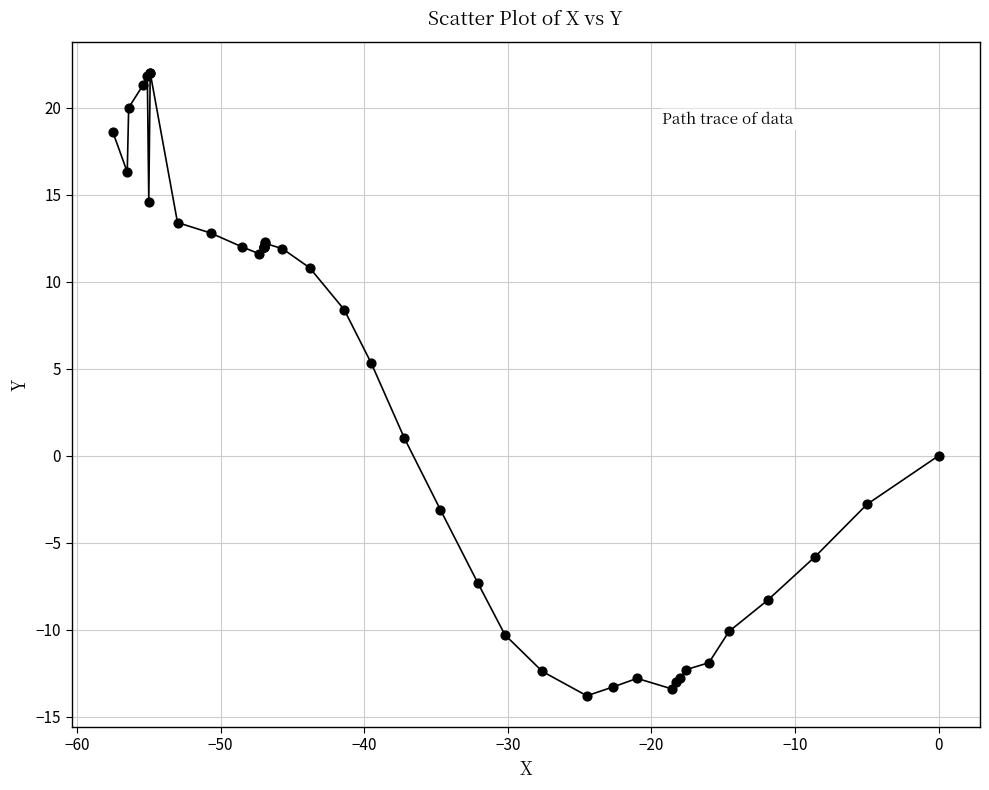

What Y value in the scatter plot is closest to 4?

5.3